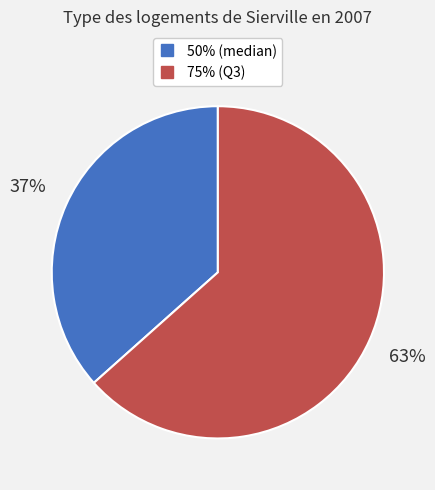

Do 75% and 50% together represent more than half of the pie?

Yes